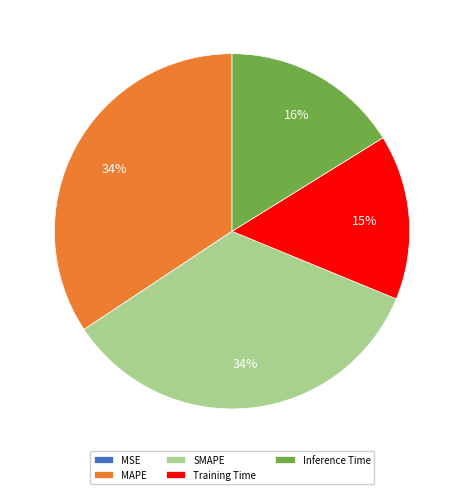

Which has a higher value, SMAPE or Inference Time?

SMAPE